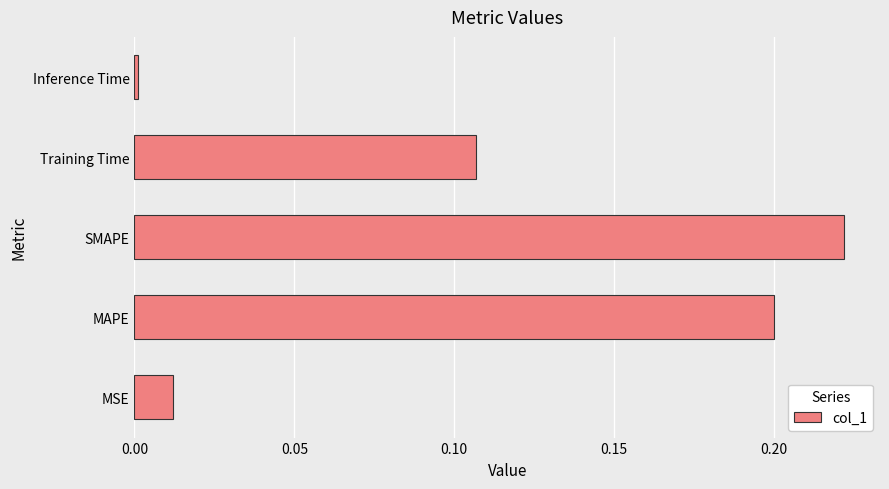

What is the sum of all values?

0.5